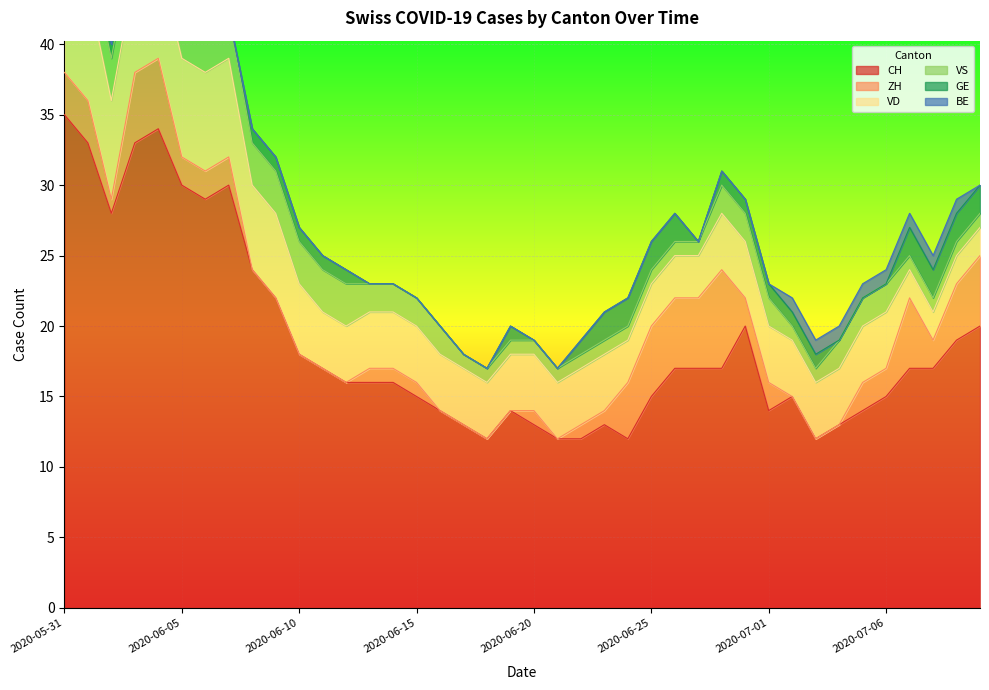

What is the difference between the second highest and second lowest values in the GE series?

2